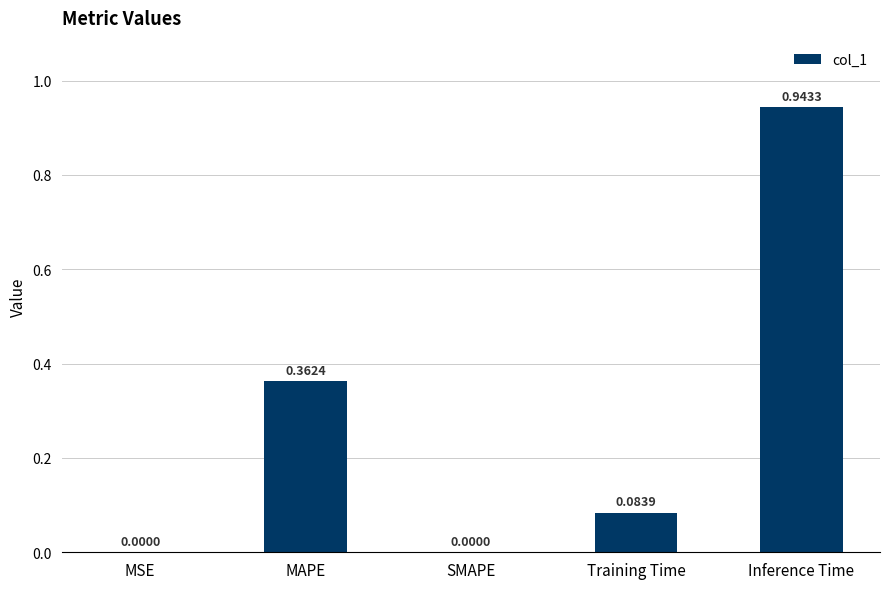

What is the sum of all values?

1.4